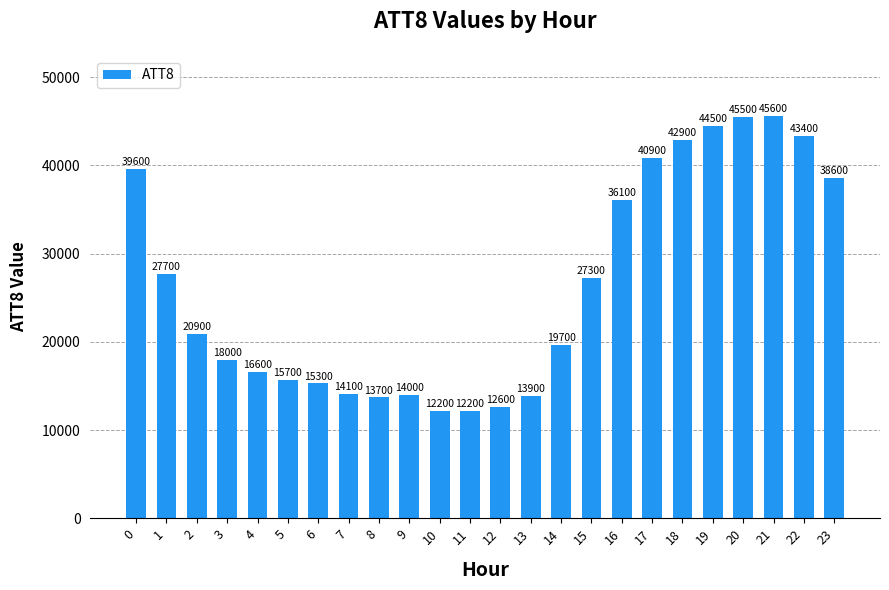

What is the minimum value shown in the chart?

12200